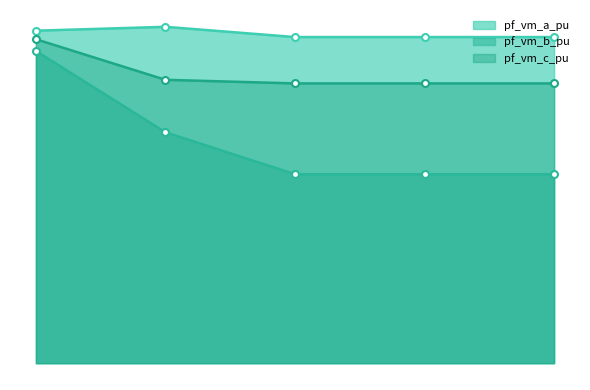

What is the sum of all pf_vm_a_pu values?

5.4